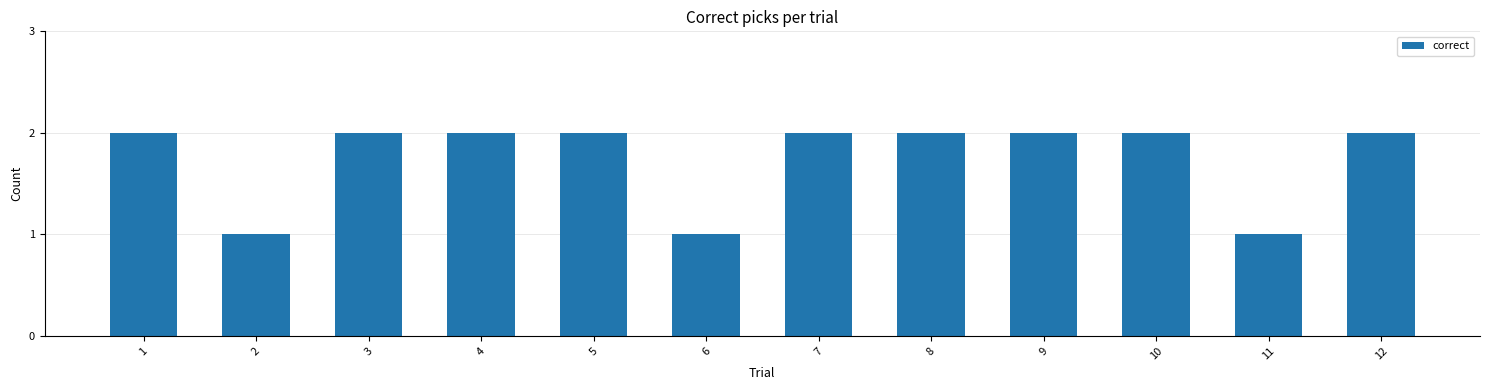

Does the chart contain any negative values?

No